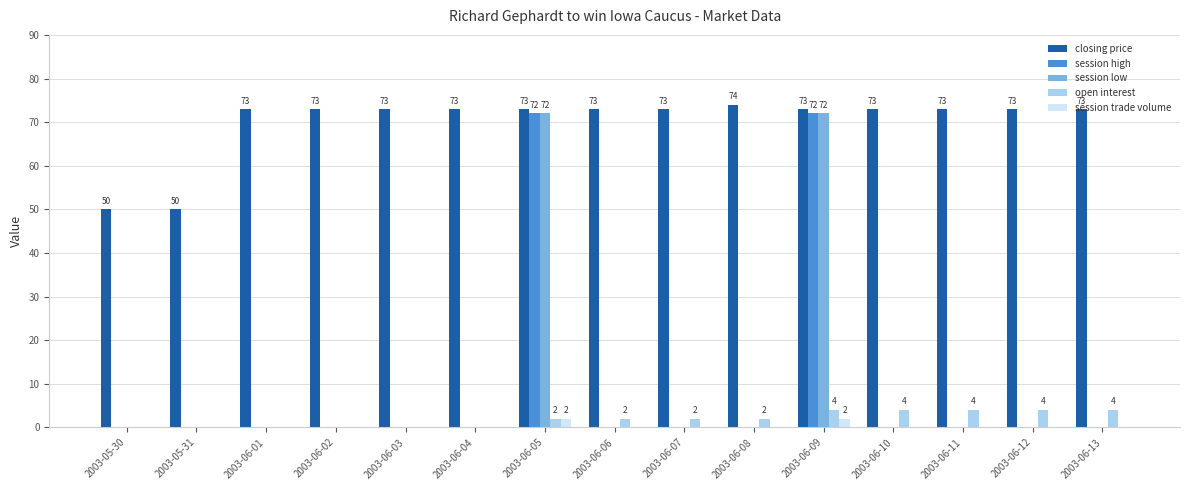

What are all the series names shown in the legend?

closing price, session high, session low, open interest, session trade volume